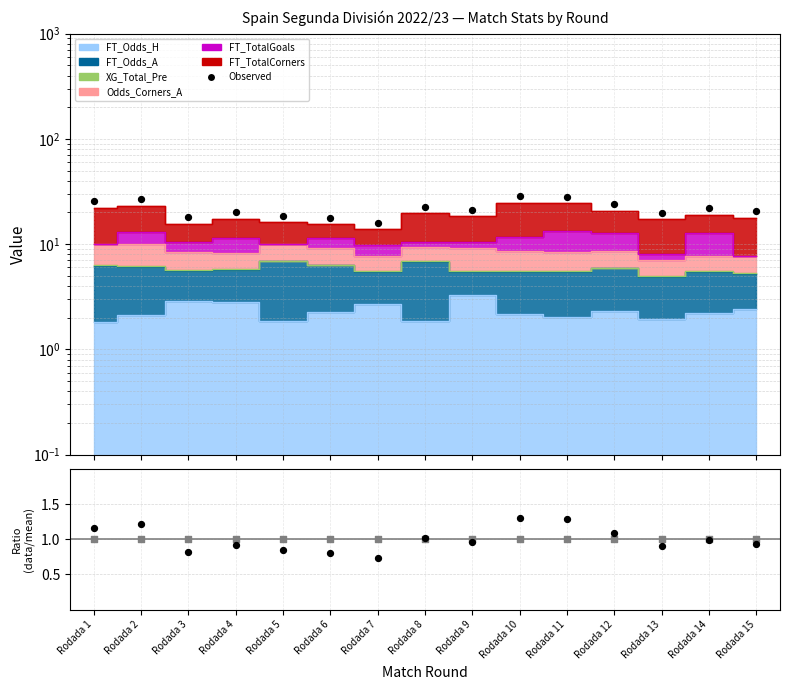

At which category is the sum across all series the highest?

Rodada 10